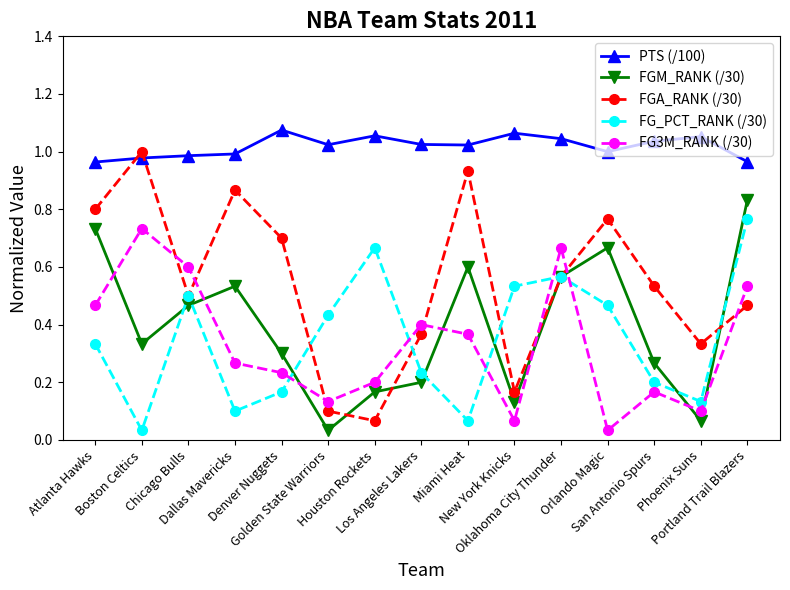

How many distinct data groups are displayed?

5